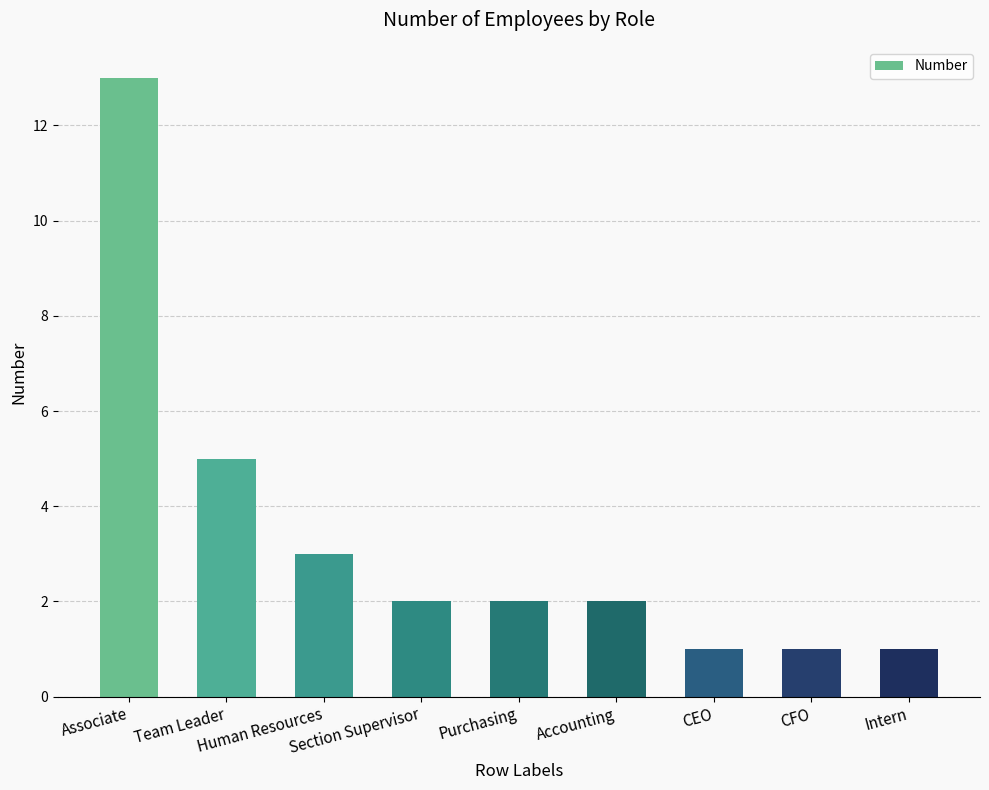

What is the label of the 5th bar from the left?

Purchasing